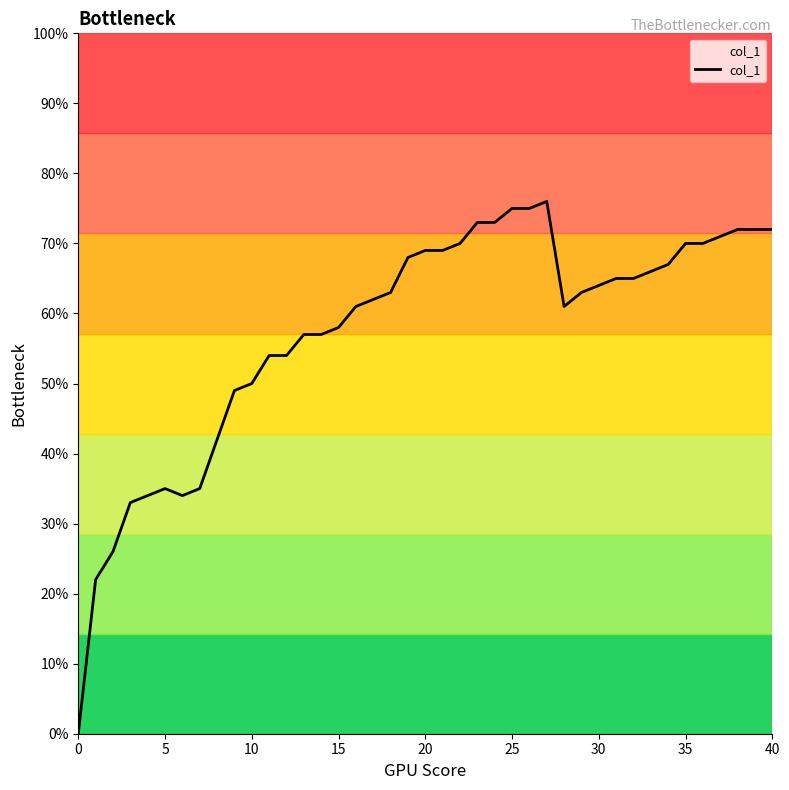

Does the chart display data point markers on the line(s)?

No